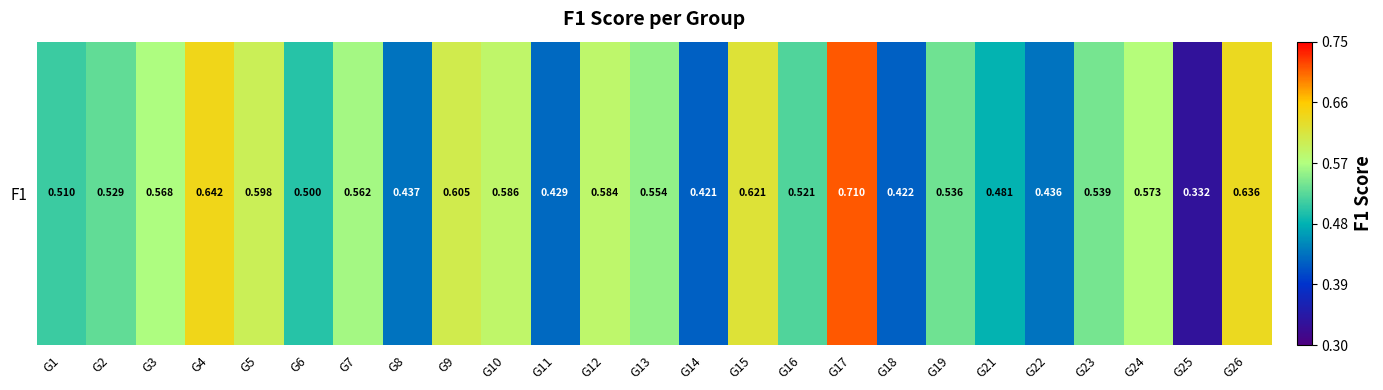

What is the difference between the maximum and minimum values?

0.4